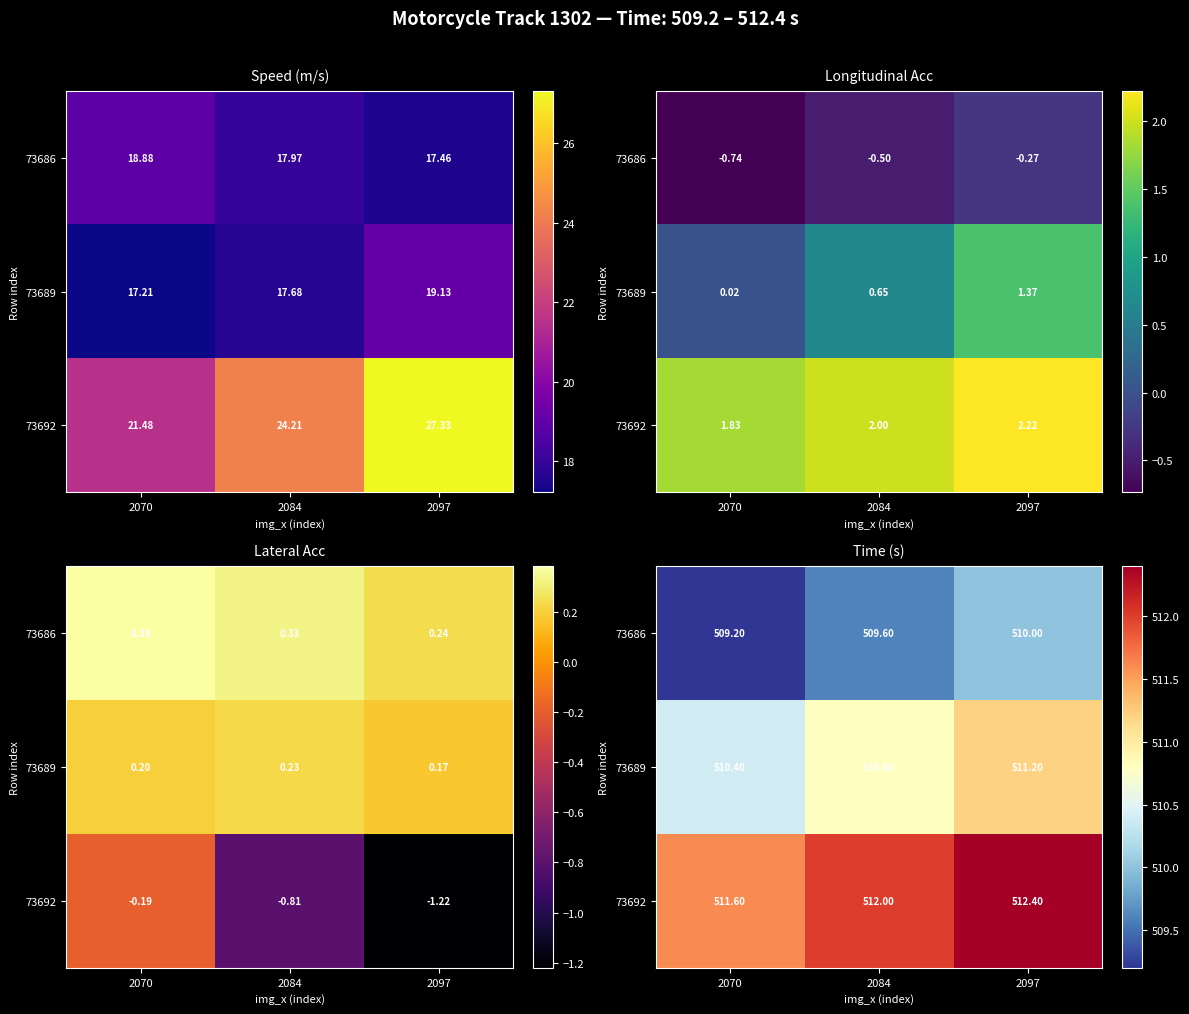

What is the total value across all series at 2070?

1531.2